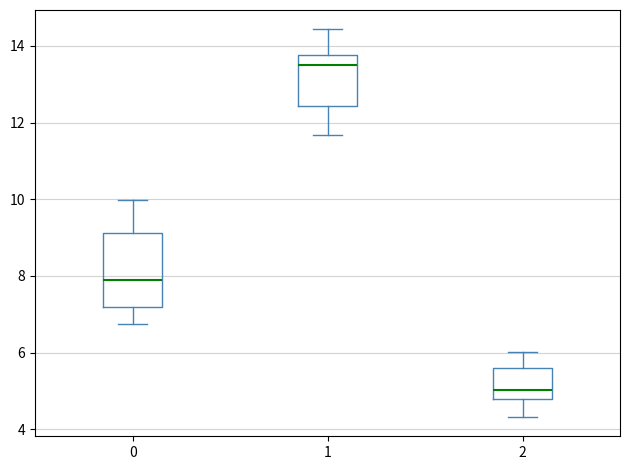

Reading left to right, read every box against the y-axis: the position of its median line, the range the box covers, and the ends of its whiskers. The values are not printed on the chart, so give them approximately, as read against the axis.

0: median 7.8, box 7.2 to 9.2, whiskers 6.8 to 10.0
1: median 13.4, box 12.4 to 13.8, whiskers 11.6 to 14.4
2: median 5.0, box 4.8 to 5.6, whiskers 4.4 to 6.0